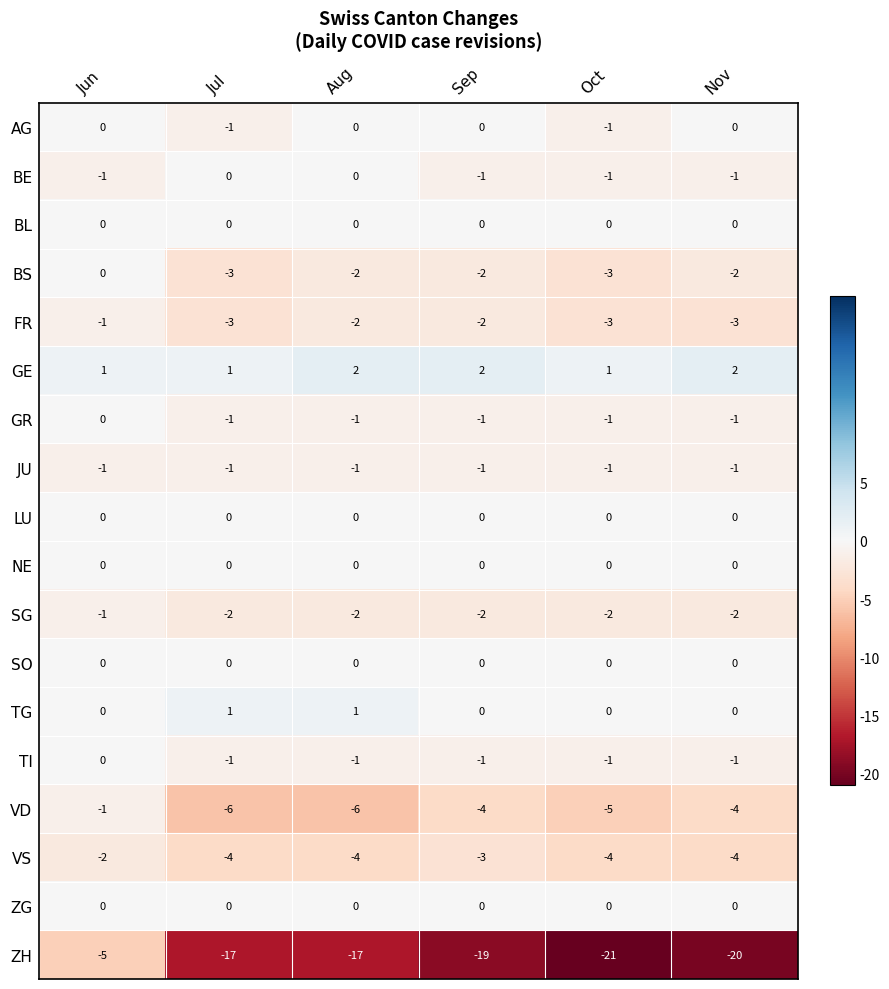

Which series has the largest total across all categories?

GE